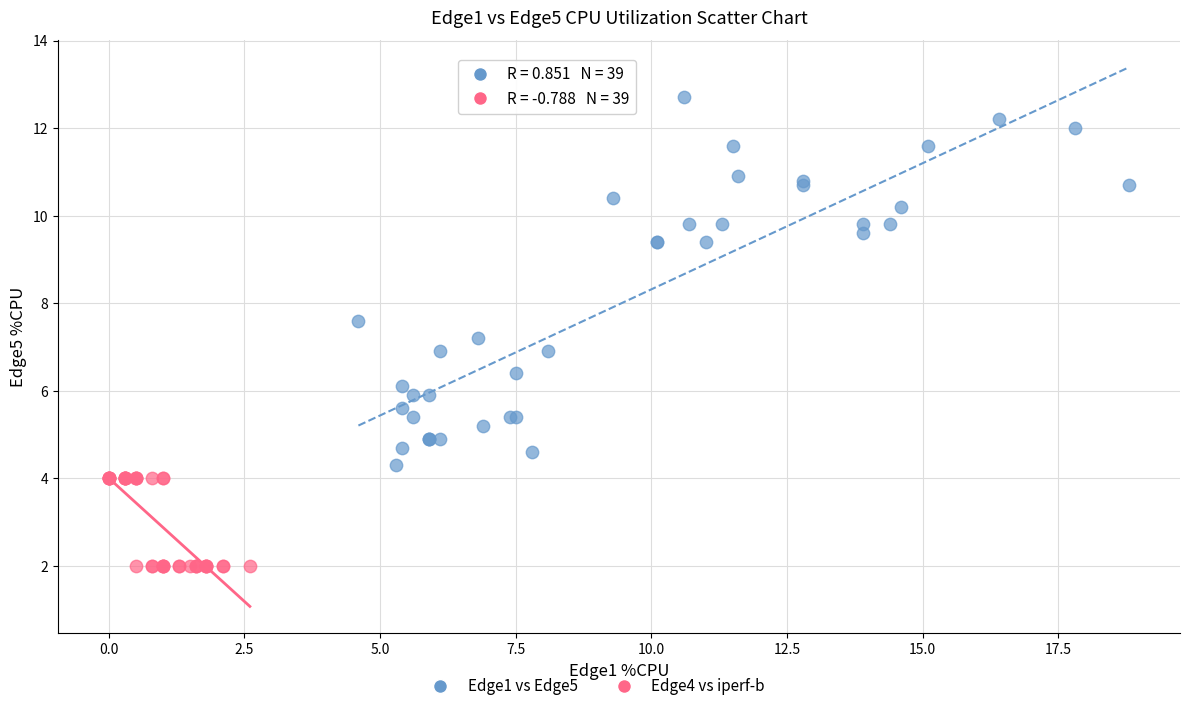

Which series has the largest Y range (max minus min)?

Edge1 vs Edge5